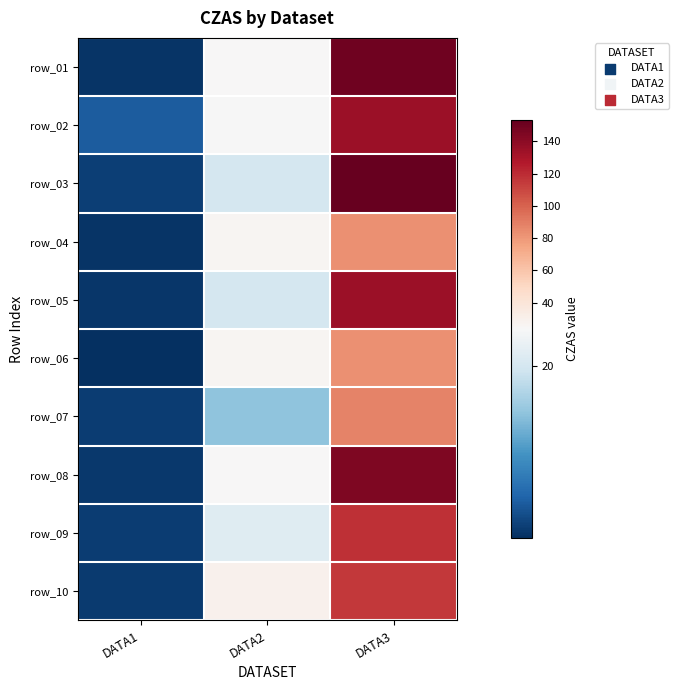

What is the spread (max minus min) of values at DATA3?

70.7